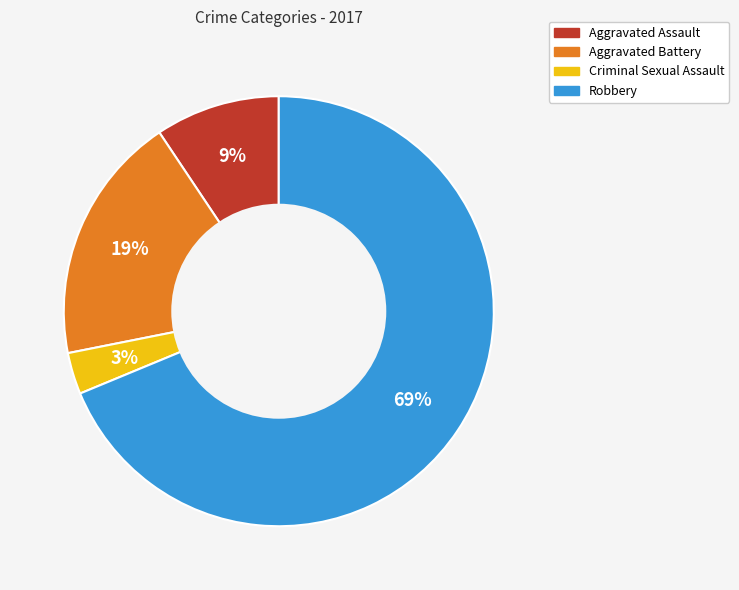

To the nearest percent, what is the difference between the Criminal Sexual Assault and Robbery slice percentages?

66%